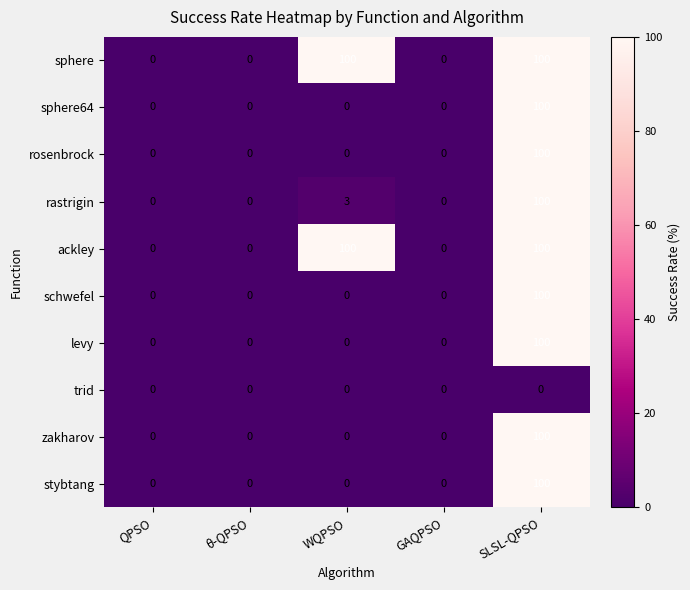

The value of levy at WQPSO is -60. True or false?

False